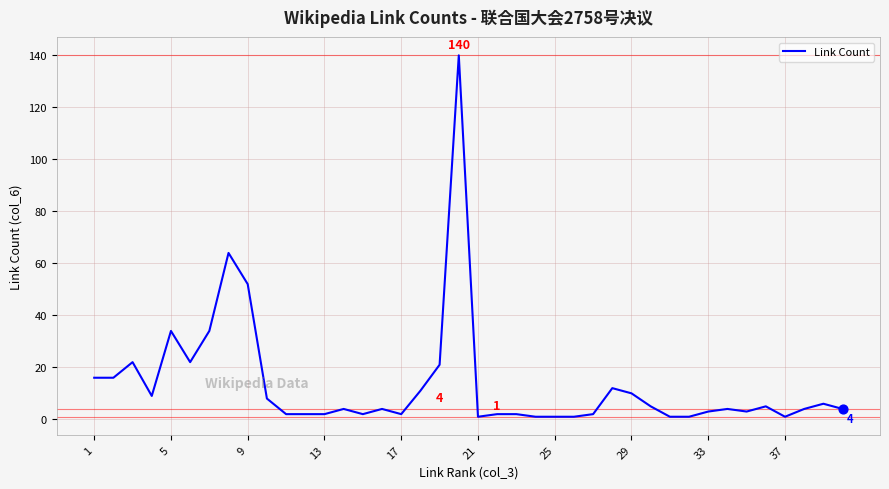

What is the greatest value displayed?

140